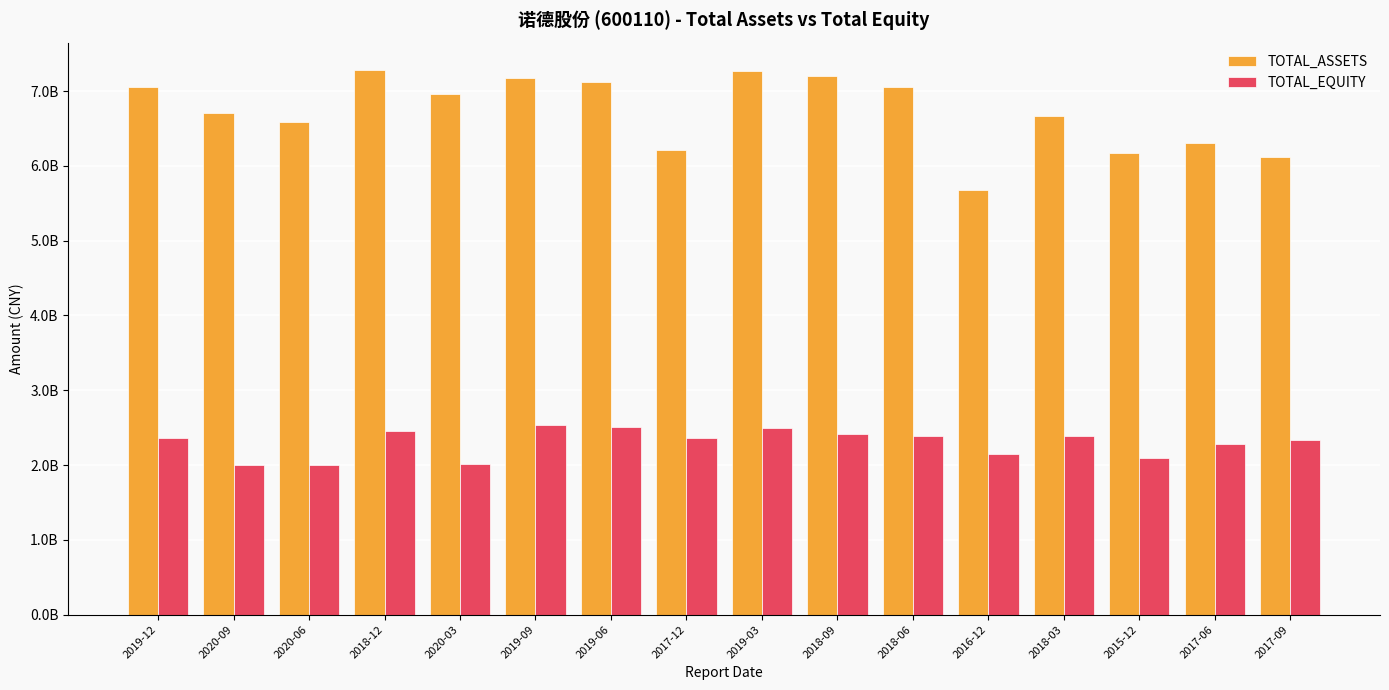

What value does the TOTAL_EQUITY series have at 2015-12?

2094544306.7